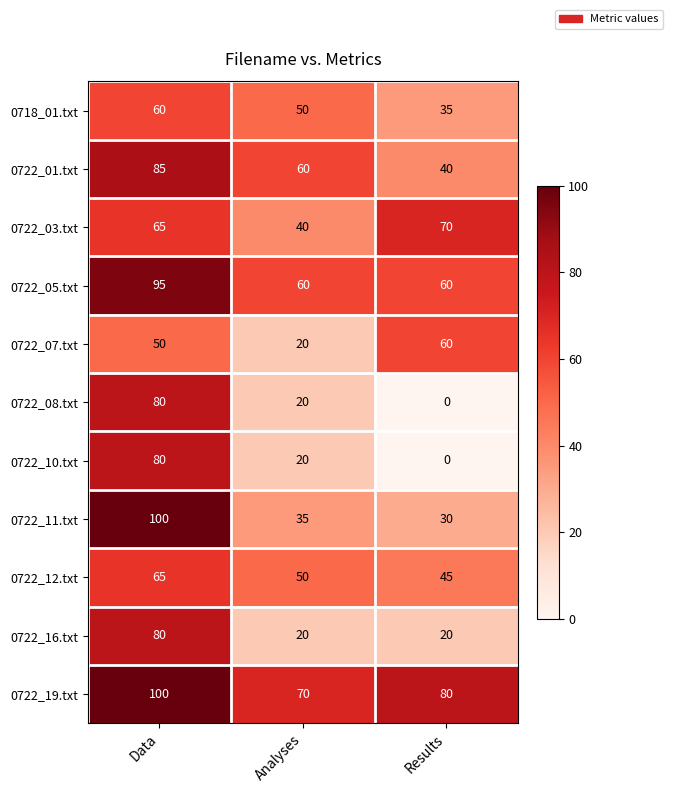

Between Analyses and Results, which series saw the biggest shift?

0722_07.txt